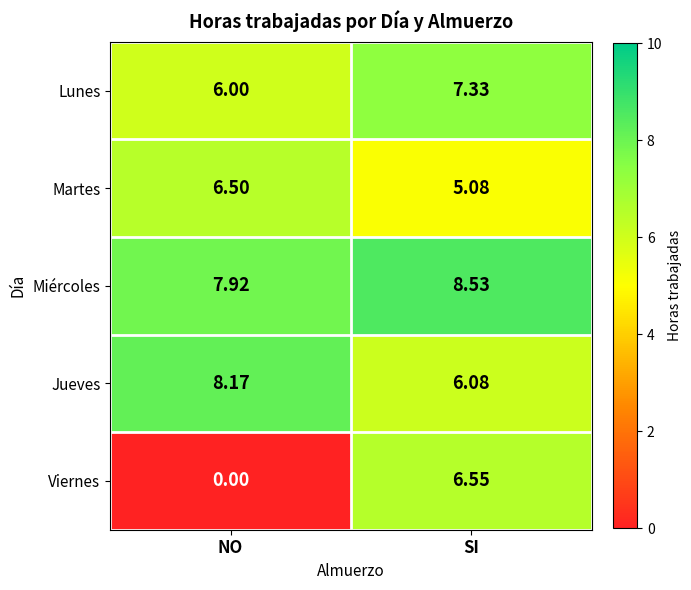

Which series has the widest spread of values?

Viernes